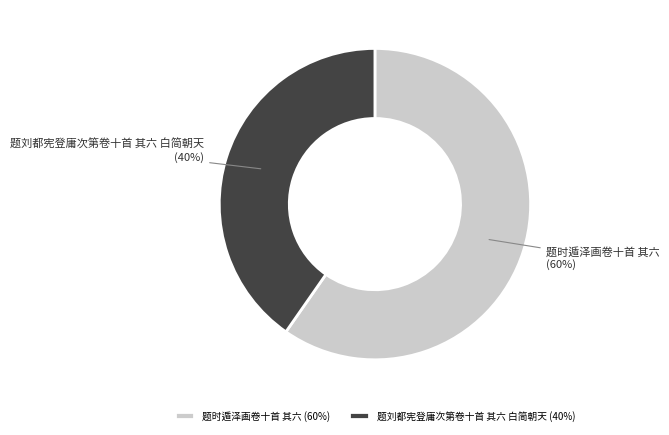

Combined, do 题刘都宪登庸次第卷十首 其六 白简朝天 and 题时遁泽画卷十首 其六 account for over 50%?

Yes